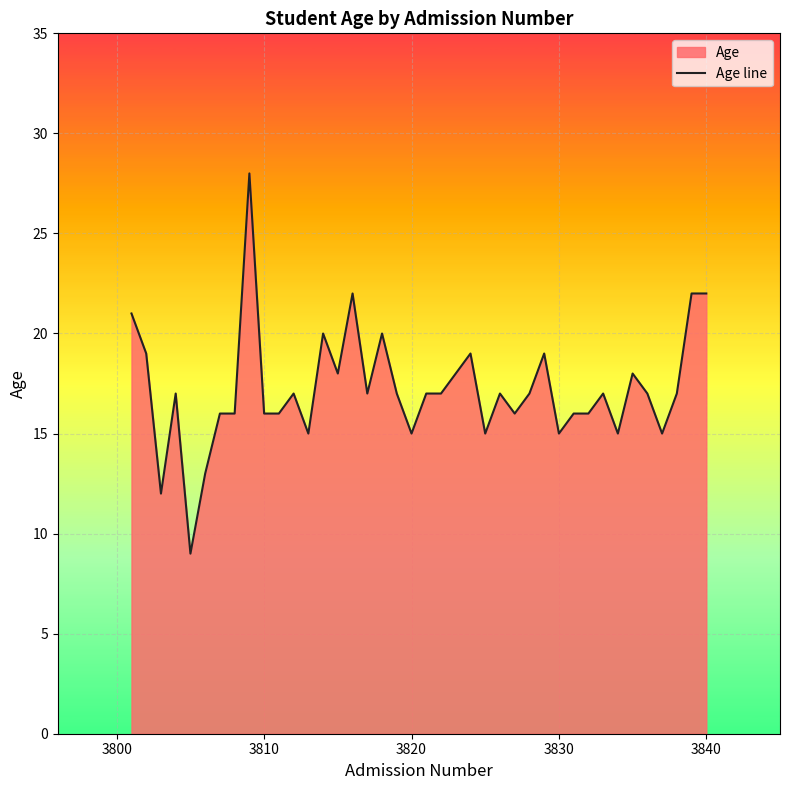

What is the average value?

17